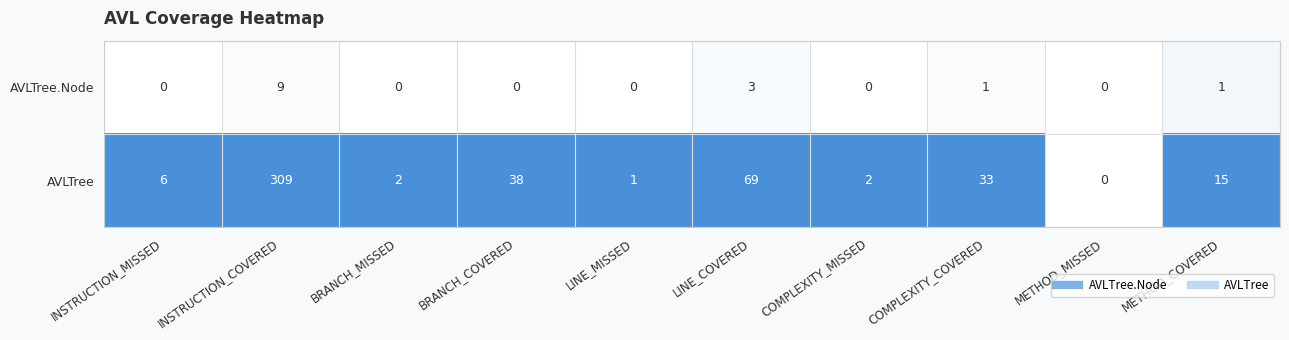

Count the number of categories in the chart.

10